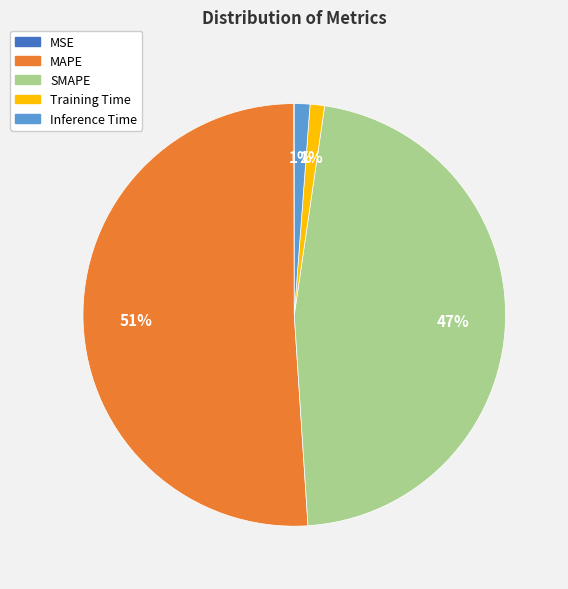

To the nearest percent, what is the difference between the largest and smallest slice percentages?

51%